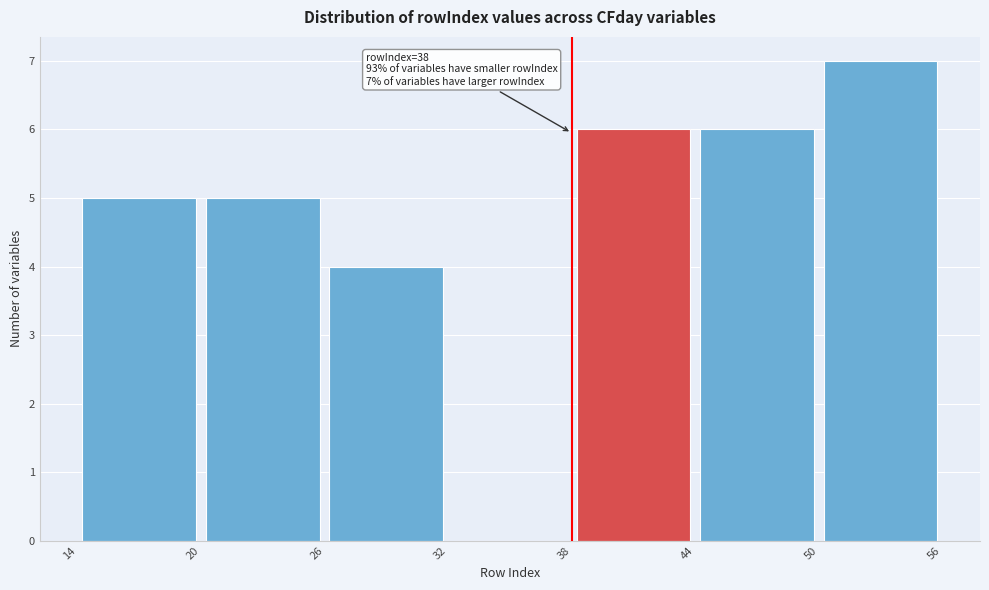

Which range on the x-axis has the tallest bar?

50 to 56